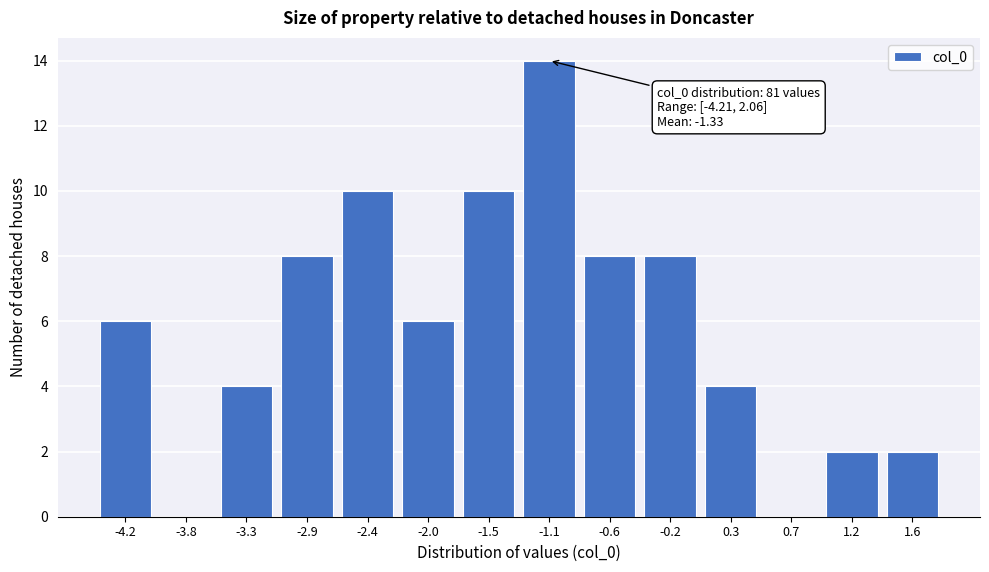

Reading left to right, what are all the values shown in this chart?

-4.2=6	-3.8=0	-3.3=4	-2.9=8	-2.4=10	-2.0=6	-1.5=10	-1.1=14	-0.6=8	-0.2=8	0.3=4	0.7=0	1.2=2	1.6=2